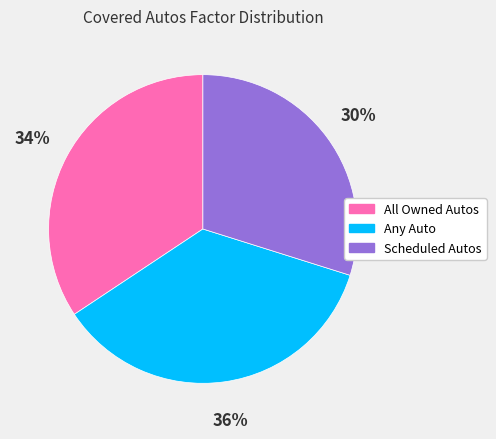

What percentage is the Any Auto slice, to the nearest percent?

36%